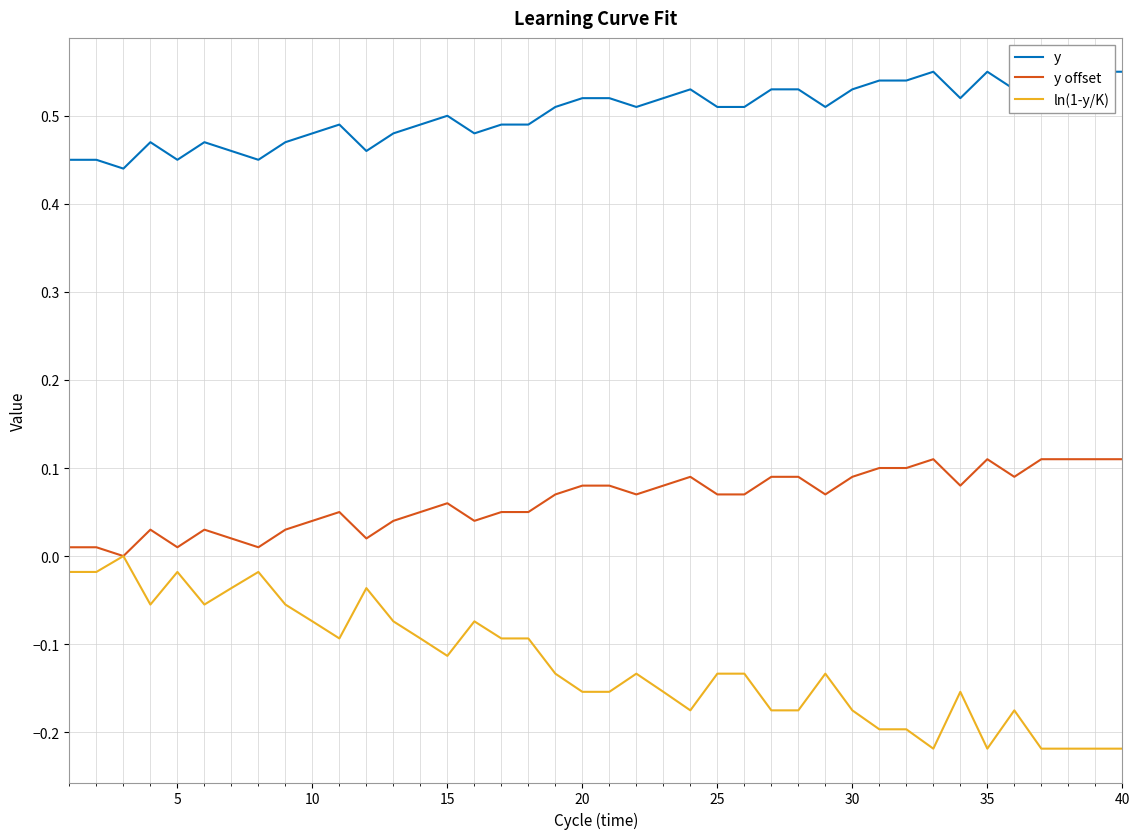

The value of ln(1-y/K) at 10 is -0.0. True or false?

False